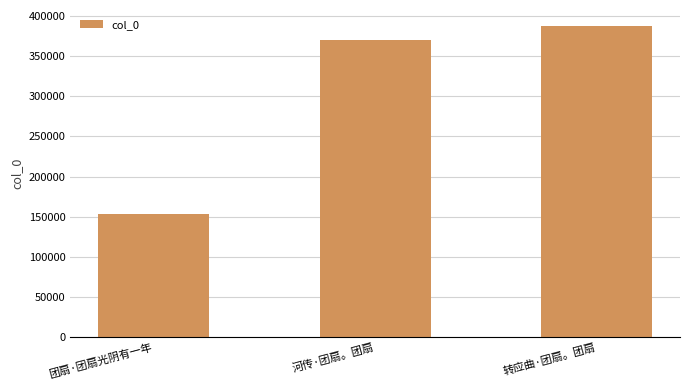

Reading left to right, transcribe all the data shown in this chart.

153501	369371	387760